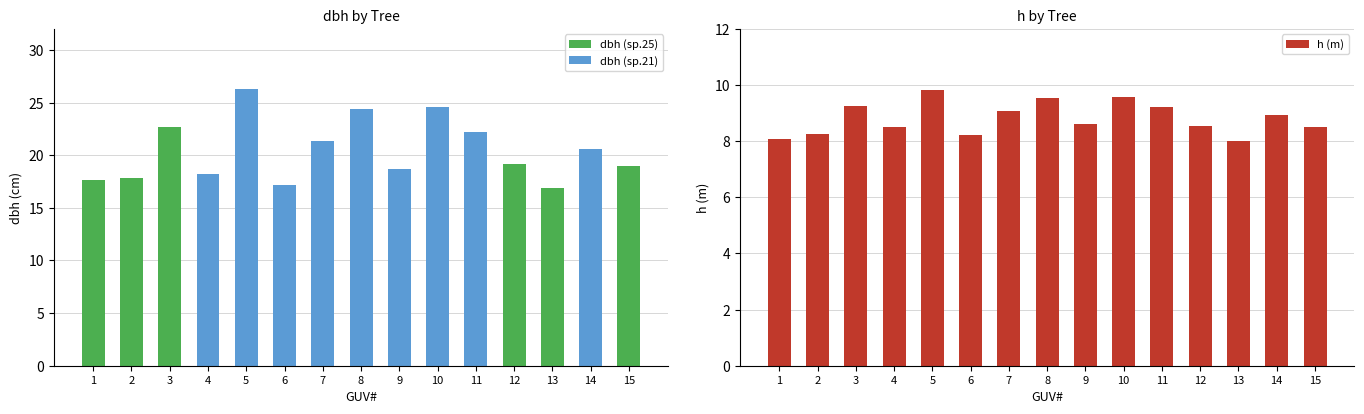

Reading right to left, extract all data points from this chart.

8.5	8.9	8.0	8.5	9.2	9.6	8.6	9.5	9.1	8.2	9.8	8.5	9.3	8.2	8.1